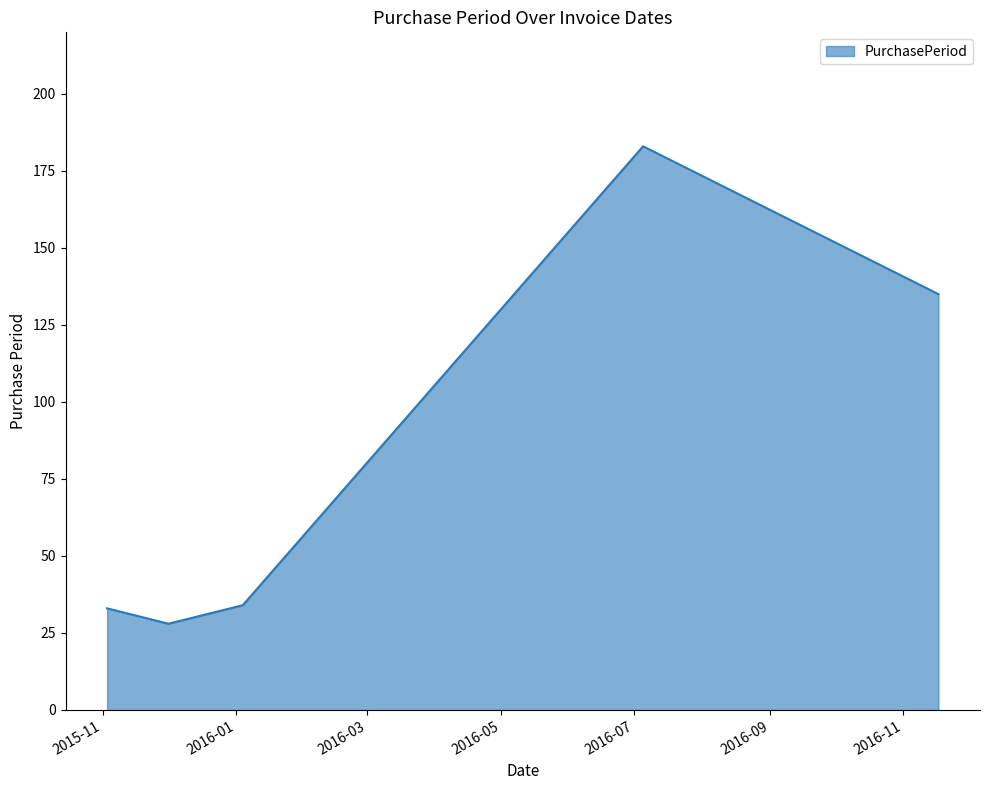

Reading left to right, what are all the values shown in this chart?

33	28	34	183	135